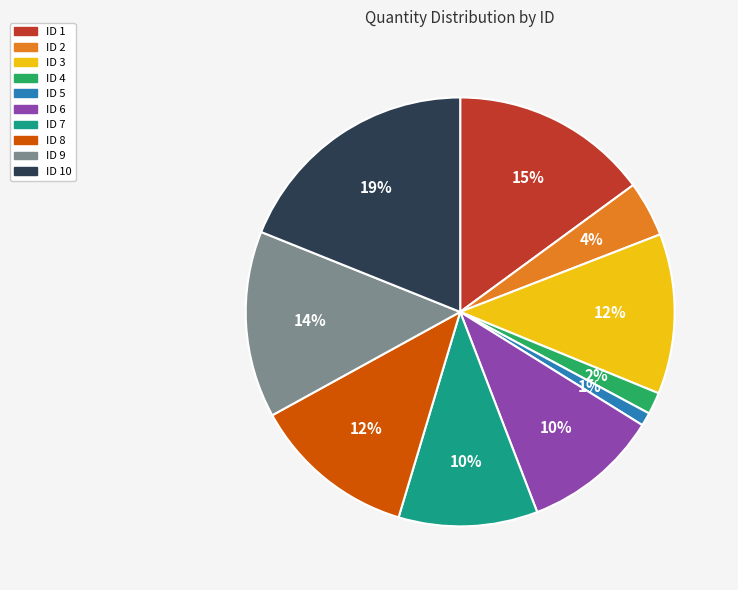

Does any single category account for the majority?

No